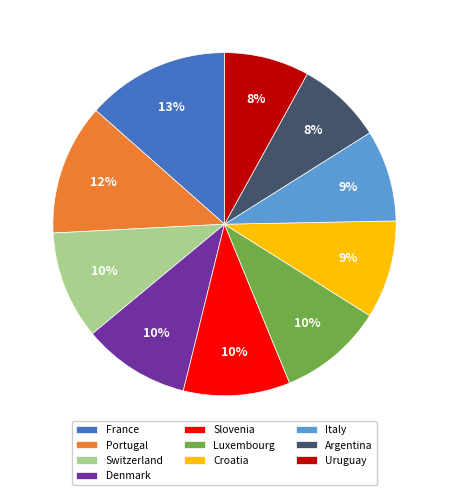

To the nearest percent, what is the difference between the largest and smallest slice percentages?

5%